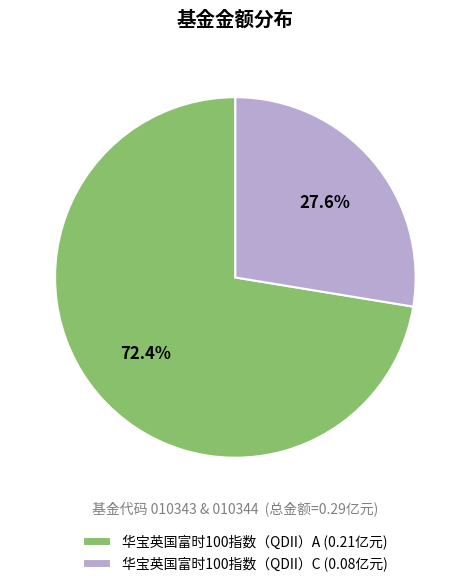

To the nearest percent, what is the combined percentage of 华宝英国富时100指数（QDII）C and 华宝英国富时100指数（QDII）A?

100%